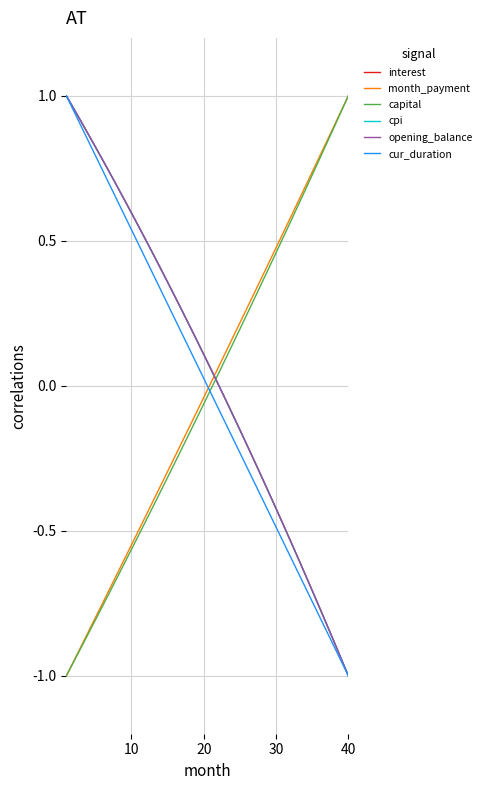

What is the maximum value for interest?

1.0